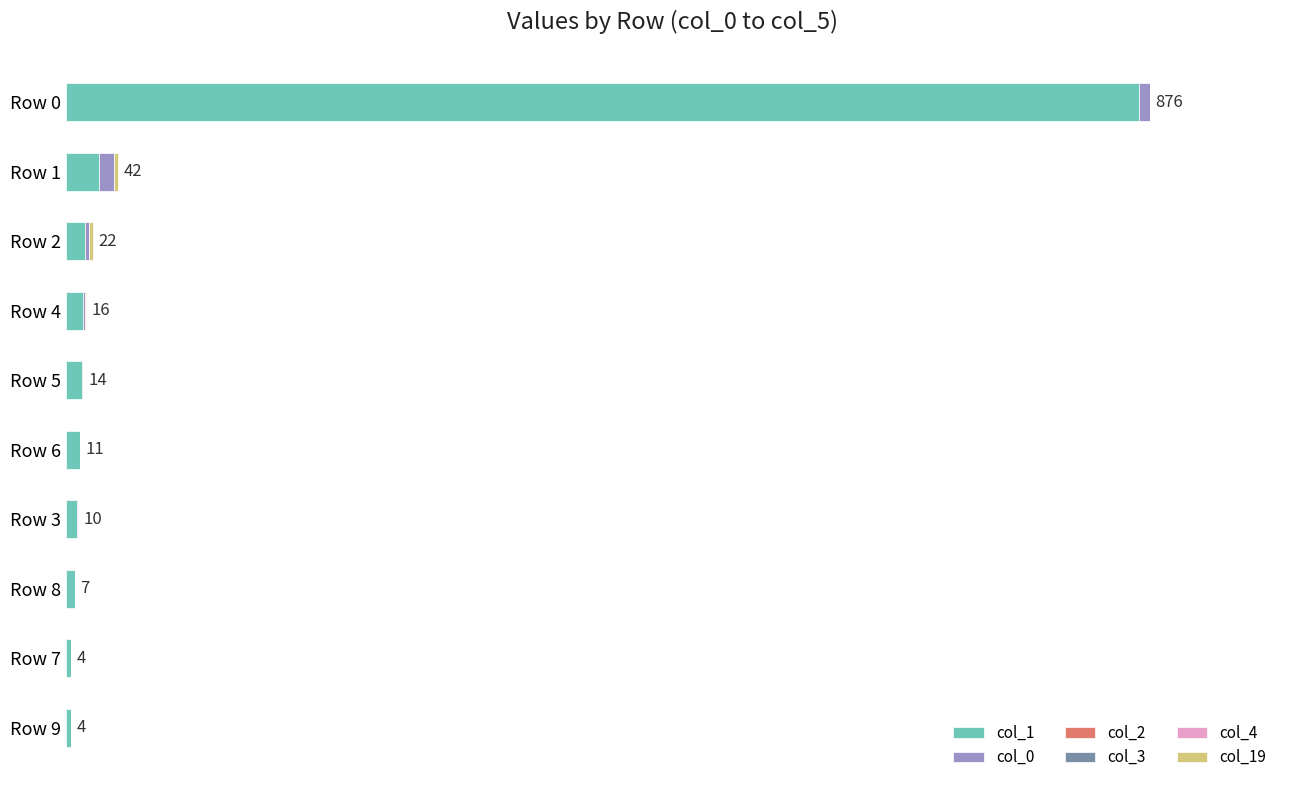

How many groups of bars are there?

10